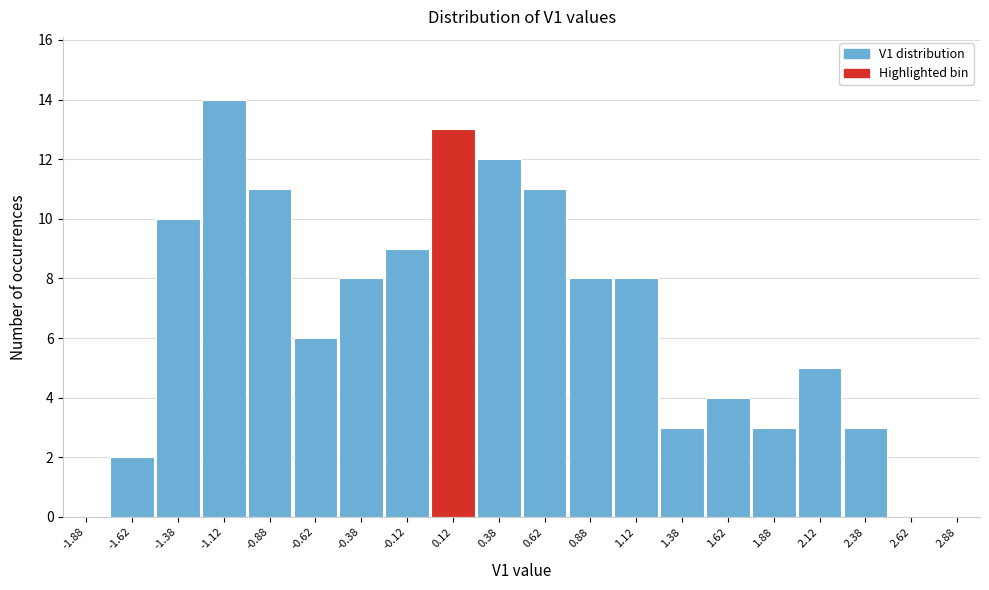

Reading left to right, transcribe this chart: for each bar, give the range it covers on the x-axis and its height. The values are not printed on the chart, so give them approximately, as read against the axis.

-2.00 to -1.75: 0
-1.75 to -1.50: 2
-1.50 to -1.25: 10
-1.25 to -1.00: 14
-1.00 to -0.75: 11
-0.75 to -0.50: 6
-0.50 to -0.25: 8
-0.25 to 0.00: 9
0.00 to 0.25: 13
0.25 to 0.50: 12
0.50 to 0.75: 11
0.75 to 1.00: 8
1.00 to 1.25: 8
1.25 to 1.50: 3
1.50 to 1.75: 4
1.75 to 2.00: 3
2.00 to 2.25: 5
2.25 to 2.50: 3
2.50 to 2.75: 0
2.75 to 3.00: 0